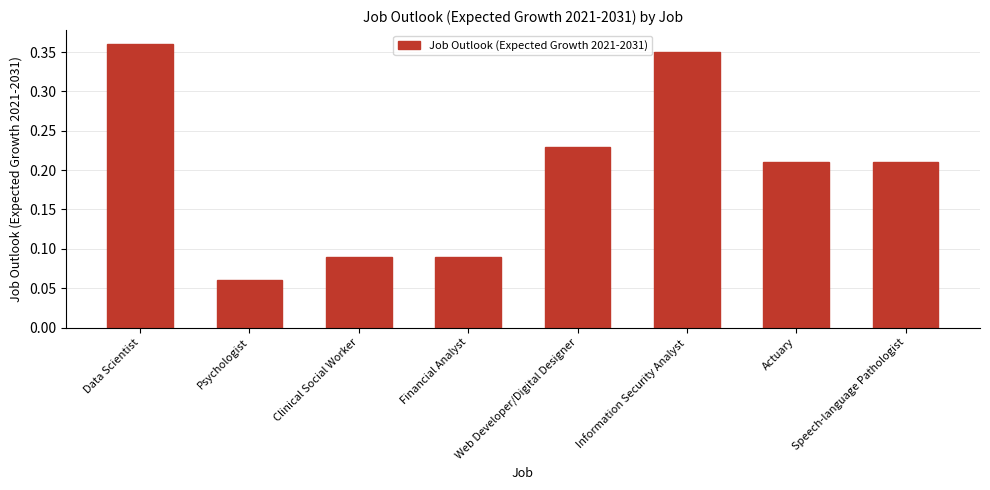

How many series are shown in this chart?

1